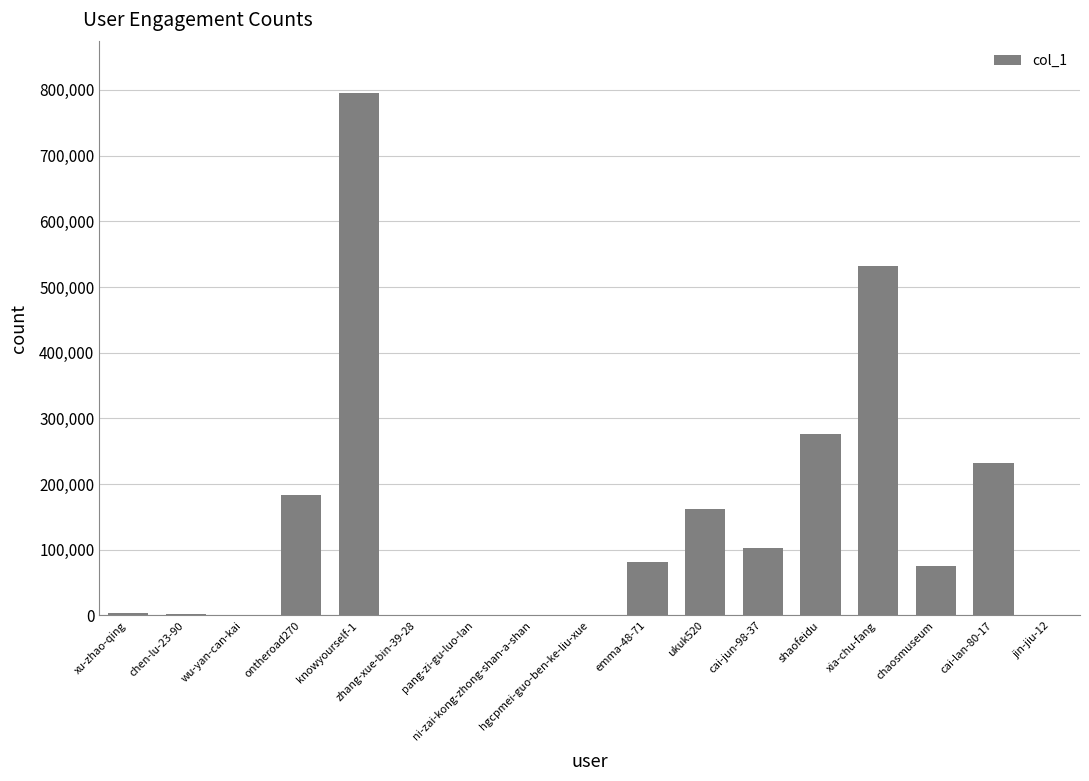

Does the chart contain stacked bars?

No